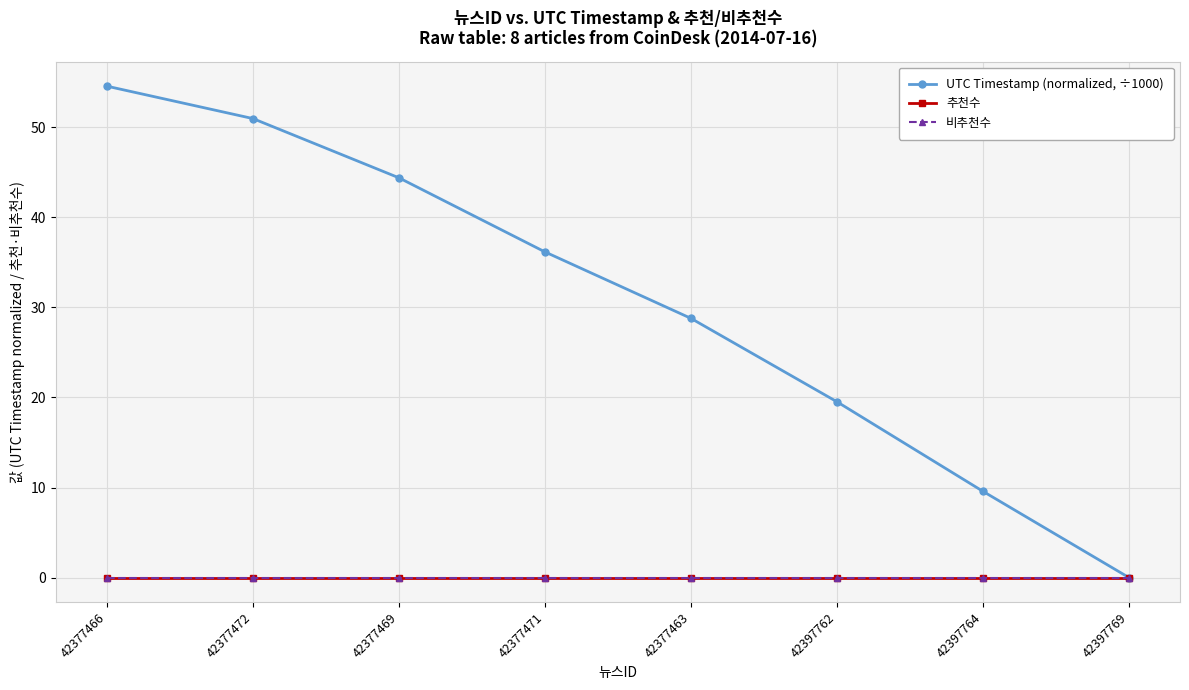

What is the approximate value of UTC Timestamp (normalized, ÷1000) at 42397764?

9.6